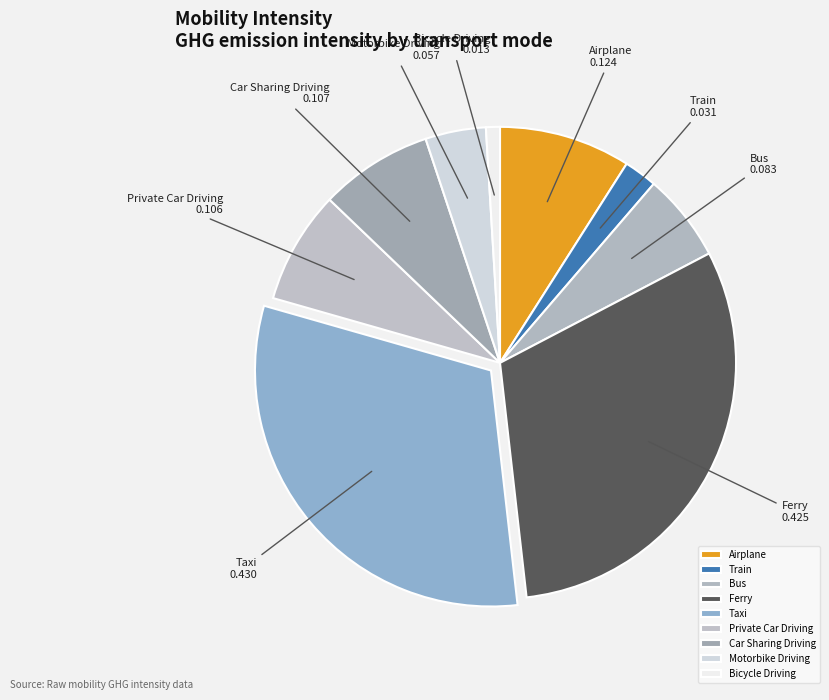

Is the sum of Taxi and Train greater than half?

No